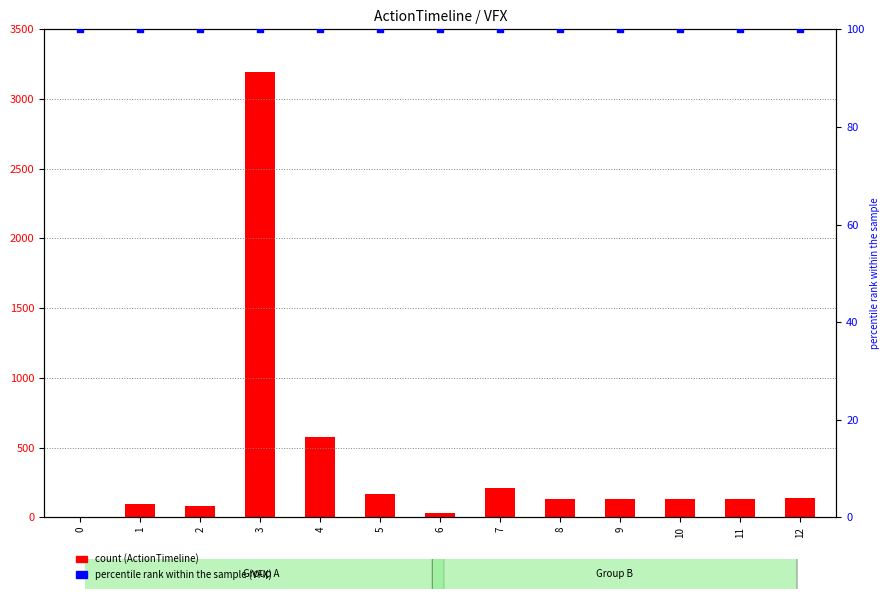

At which category is the sum across all series the highest?

3